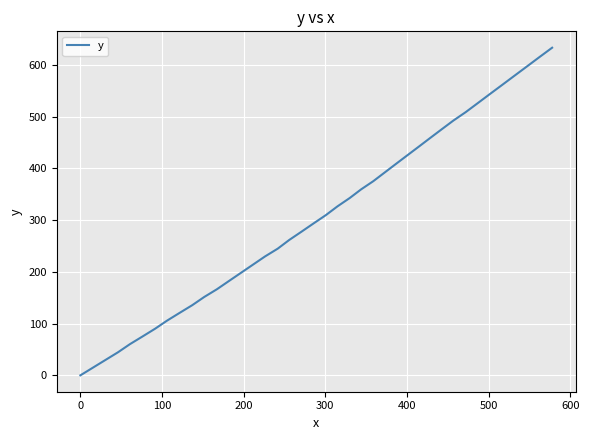

What is the greatest value displayed?

633.5